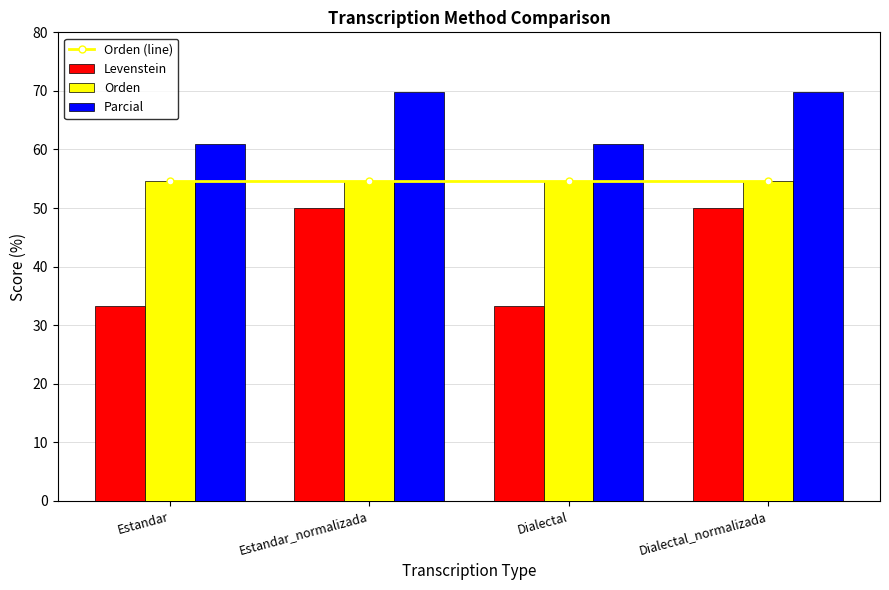

At which category is the sum across all series the highest?

Estandar_normalizada